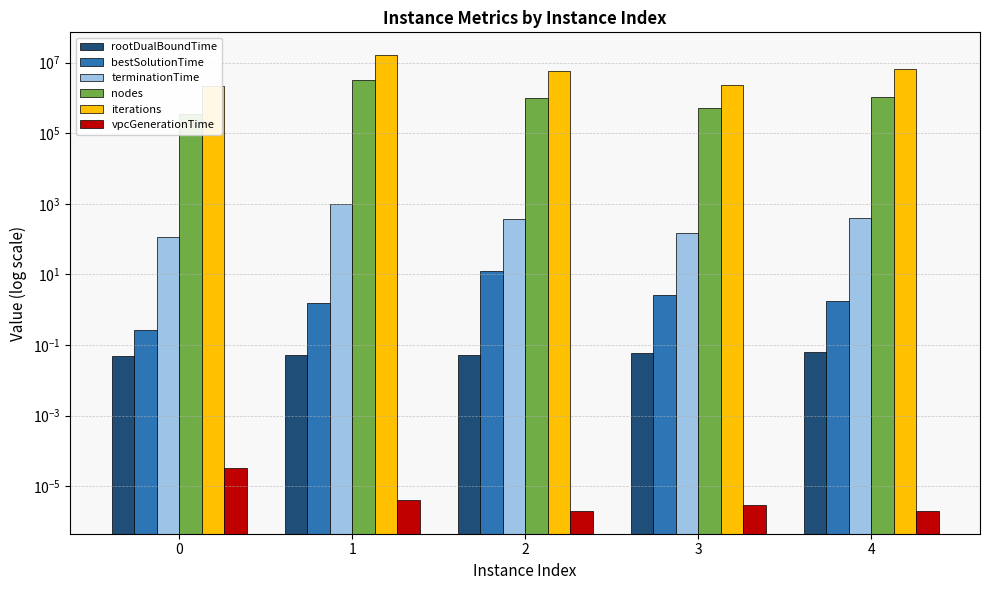

Is the value of bestSolutionTime at 0 greater than the value of vpcGenerationTime at 3?

Yes